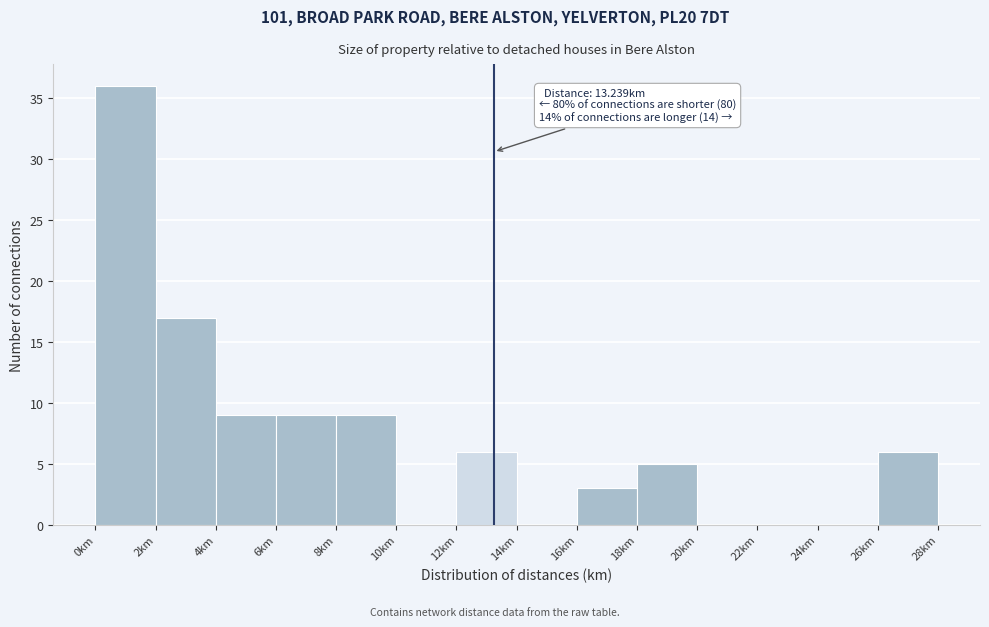

Over which range of the x-axis is the bar tallest?

0 to 2